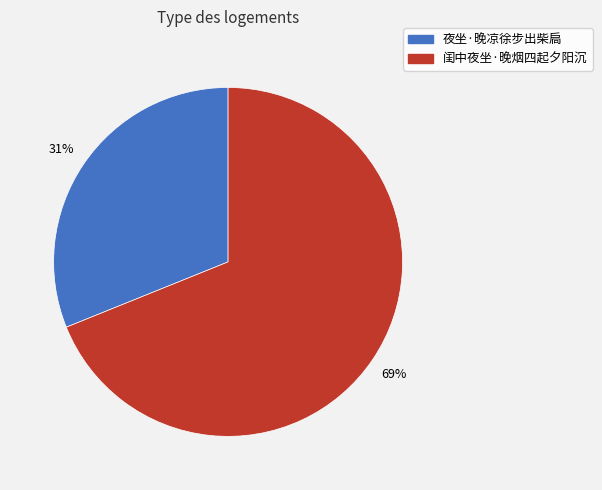

The 闺中夜坐·晚烟四起夕阳沉 slice represents 69% of the pie. True or false?

True